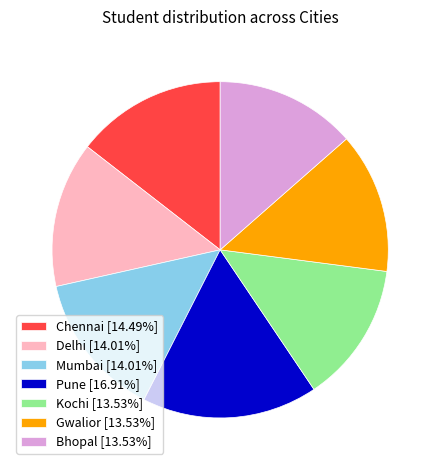

Combined, do Delhi [14.01%] and Gwalior [13.53%] account for over 50%?

No